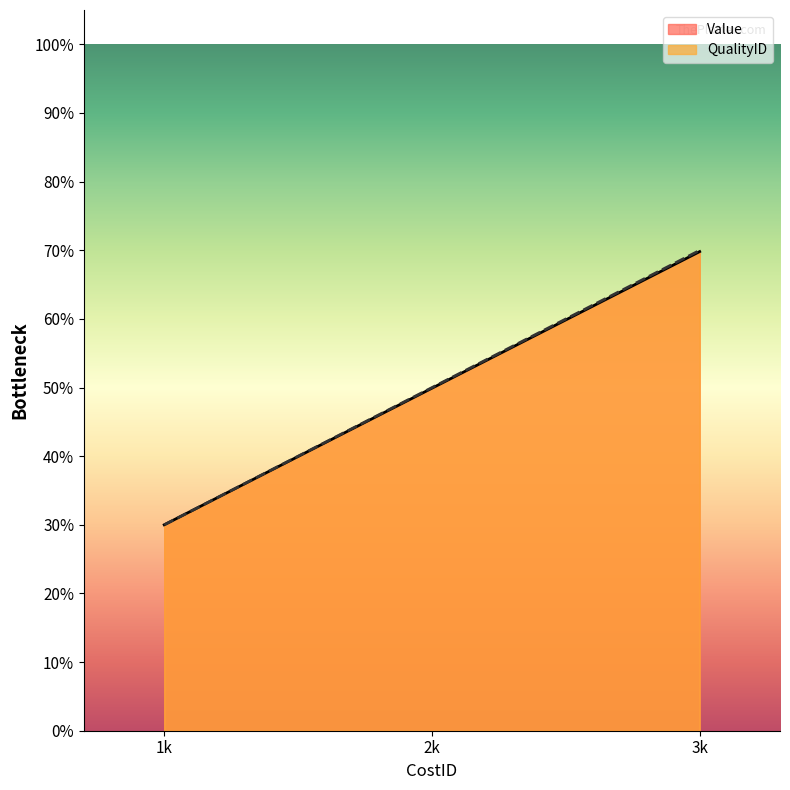

What is the value of the QualityID point at the 1st from the left?

0.3